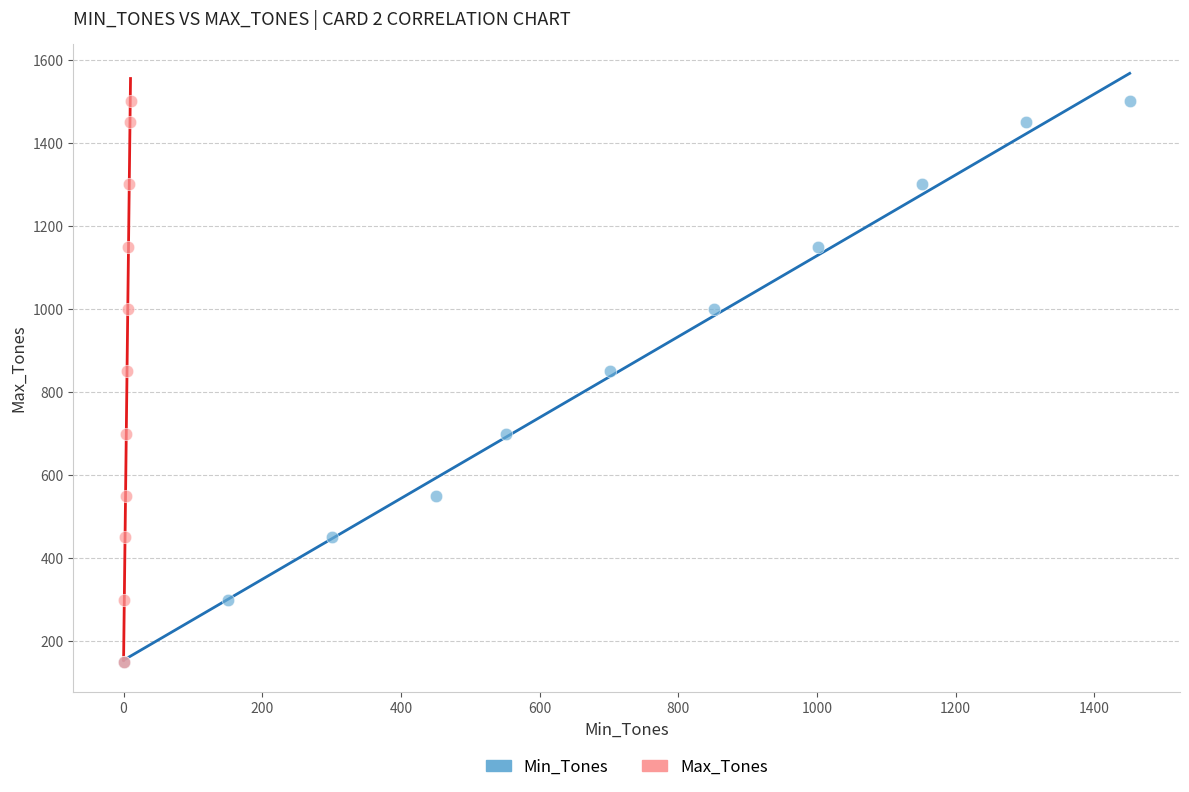

What are all the series names shown in the legend?

Min_Tones, Max_Tones